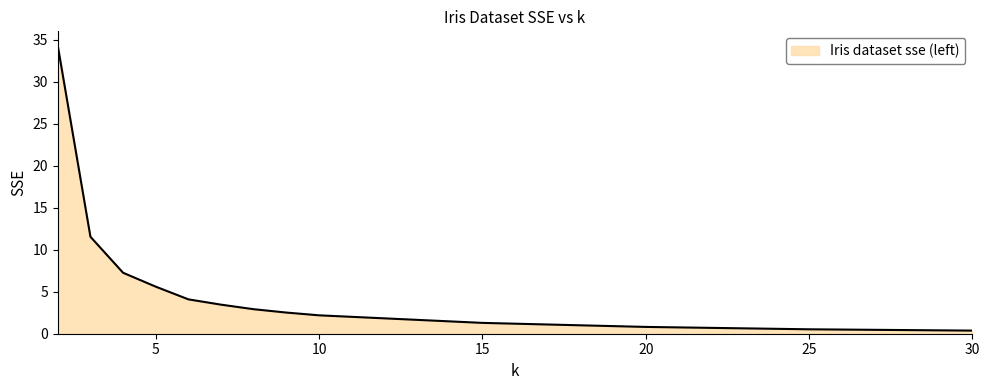

What is the sum of all values?

76.8